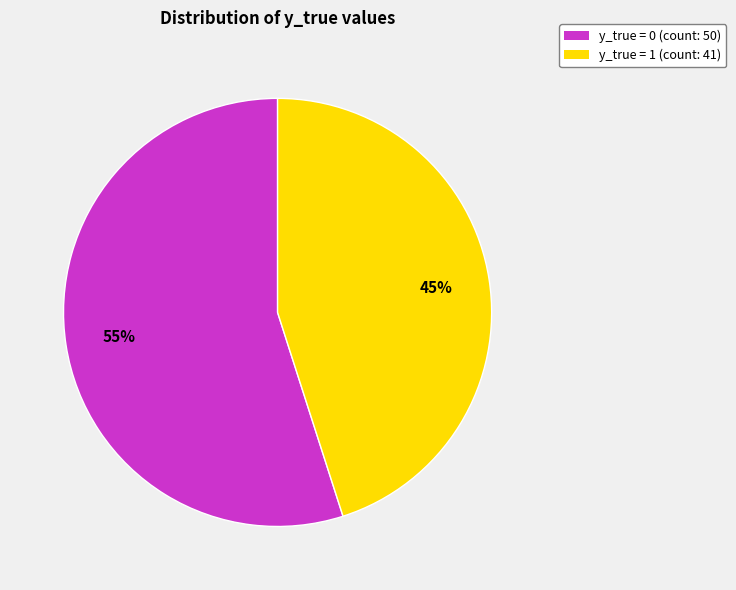

What is the ratio of the value at y_true = 0 (count: 50) to the value at y_true = 1 (count: 41)?

1.2